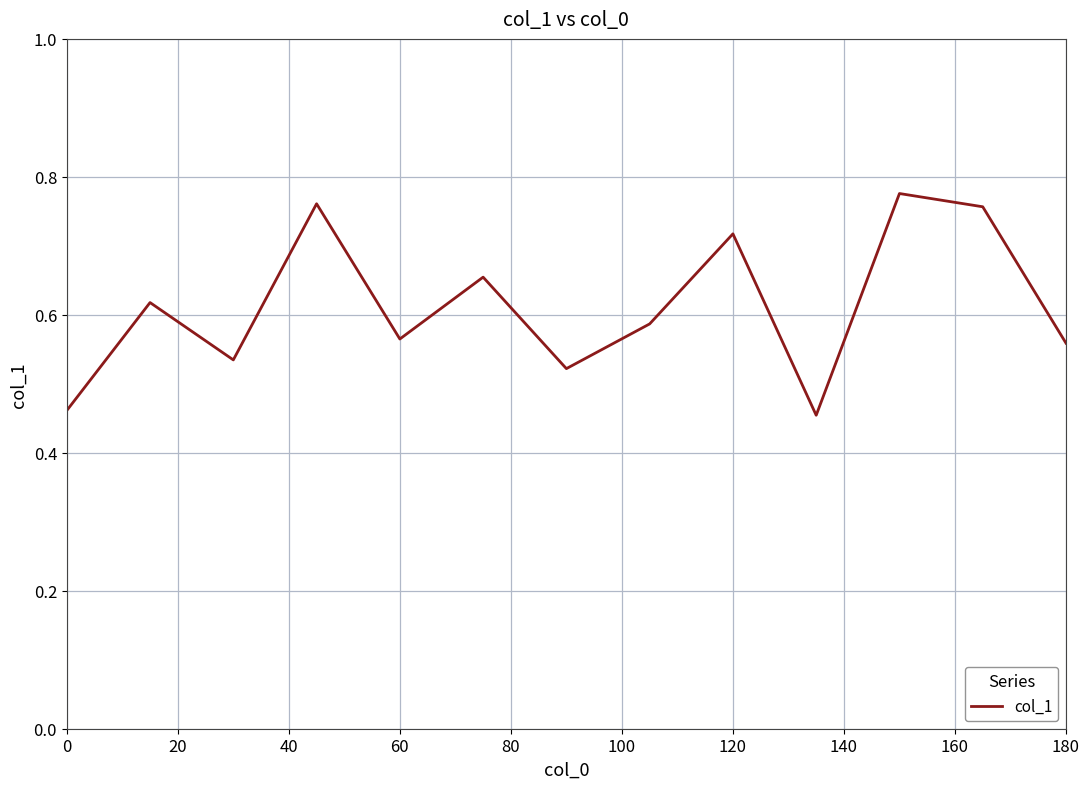

True or false: the data shows 0.7 at 0.

False